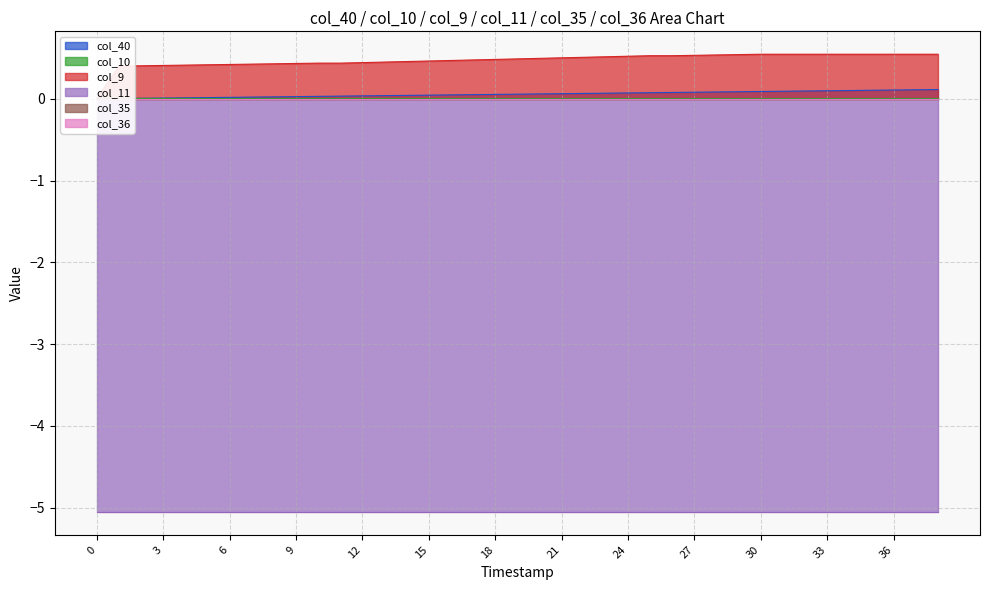

List the labels in order of col_9 value, largest first.

30, 31, 32, 33, 34, 35, 36, 37, 38, 29, 28, 27, 25, 26, 24, 23, 22, 21, 20, 19, 18, 17, 16, 15, 14, 13, 12, 10, 11, 9, 8, 7, 6, 5, 4, 3, 2, 1, 0